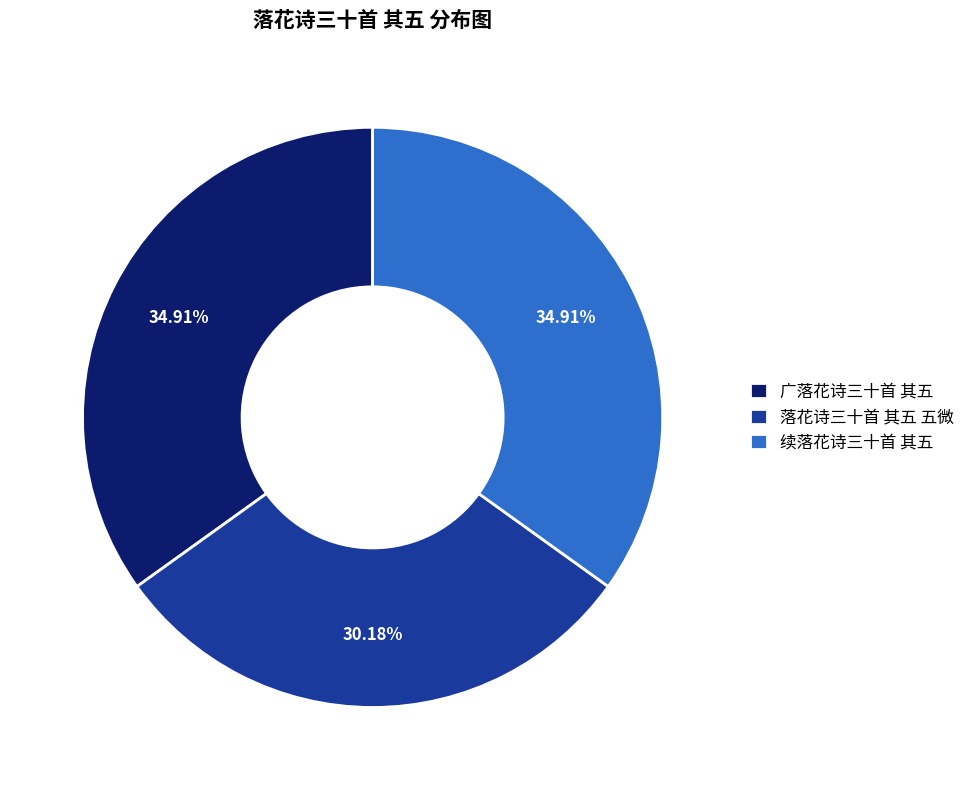

How many segments does this pie chart have?

3